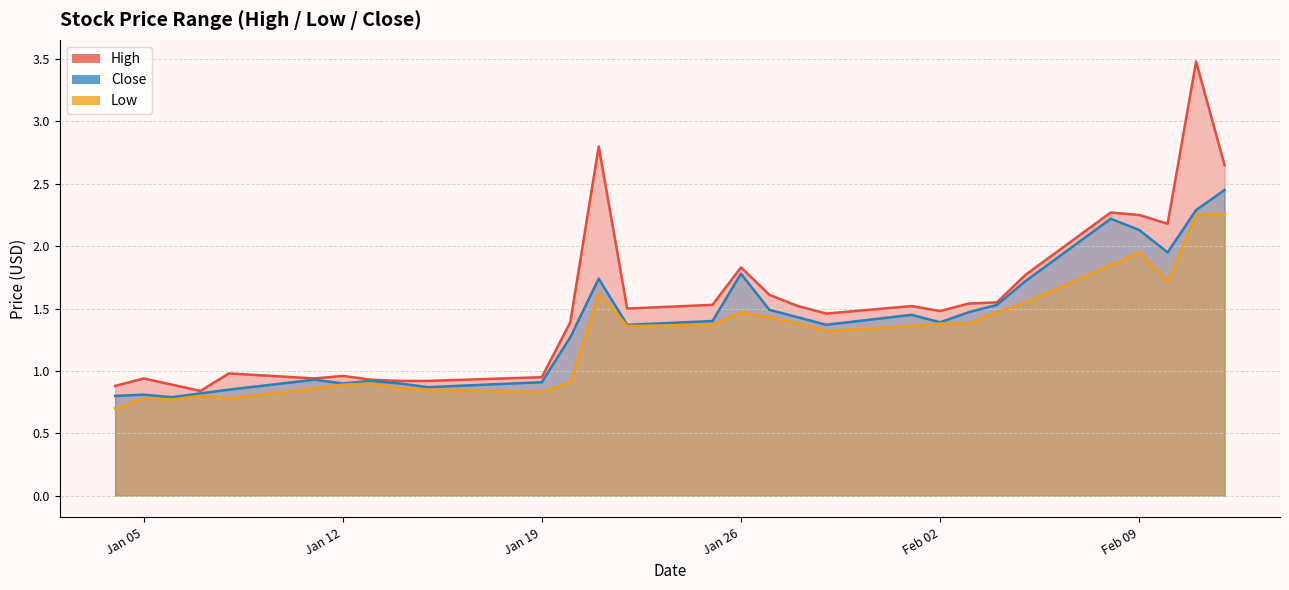

What is the sum of all Close values?

40.0